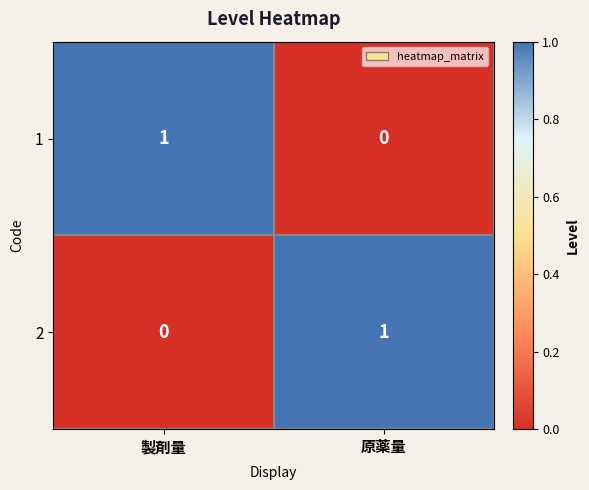

Is it true that 1 equals 1 at 製剤量?

True